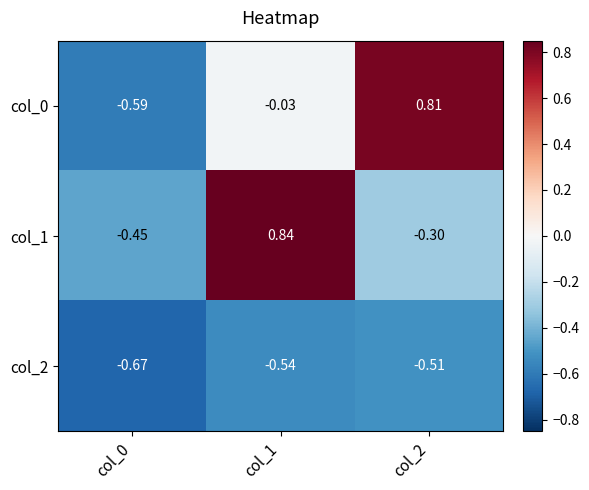

At which category is the sum across all series the highest?

col_1